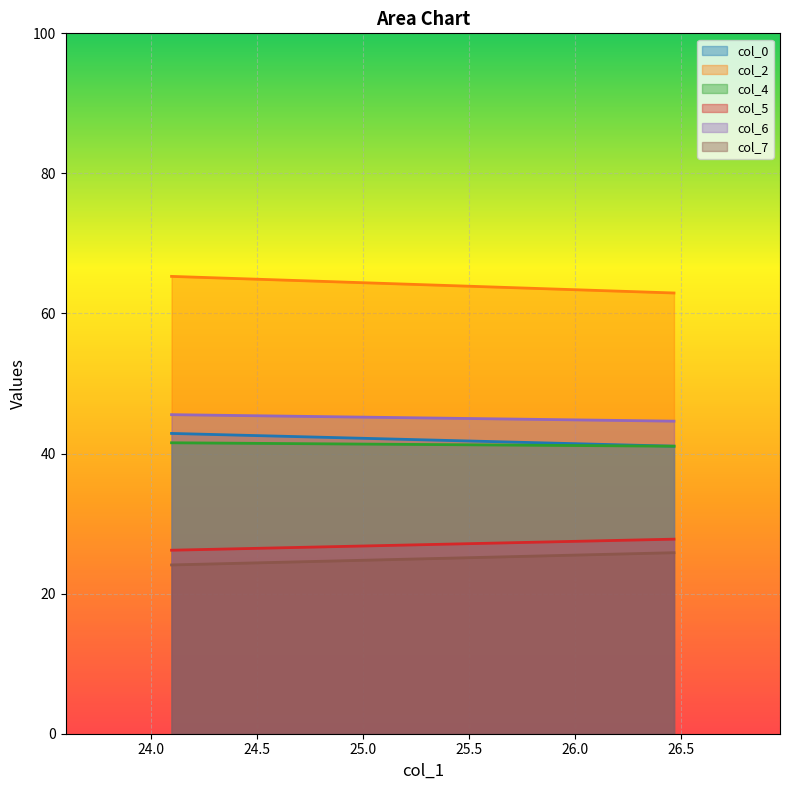

Reading left to right, list all the values displayed in this chart.

col_0: 42.9	41.1
col_2: 65.3	62.9
col_4: 41.5	41.1
col_5: 26.2	27.8
col_6: 45.6	44.6
col_7: 24.1	25.8